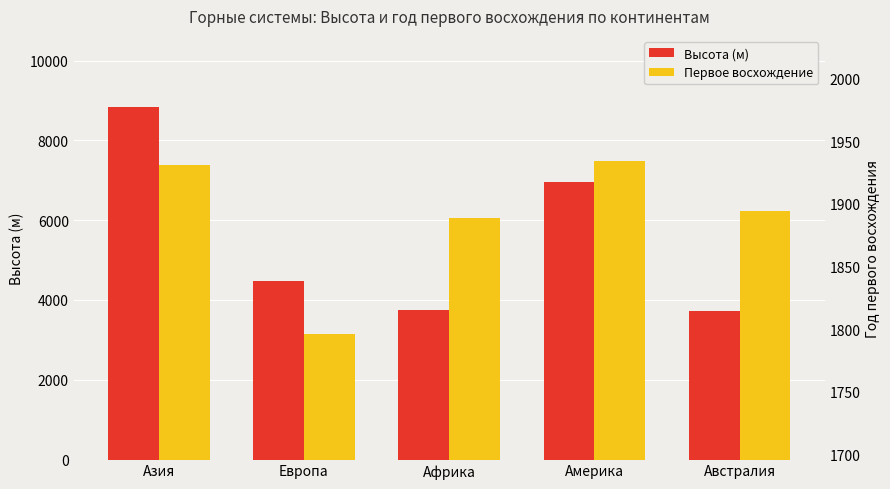

At Америка, list the series in order from smallest to largest.

Первое восхождение, Высота (м)